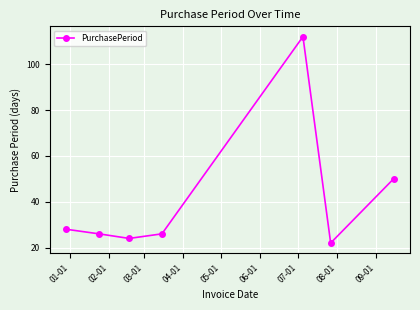

What is the average value?

41